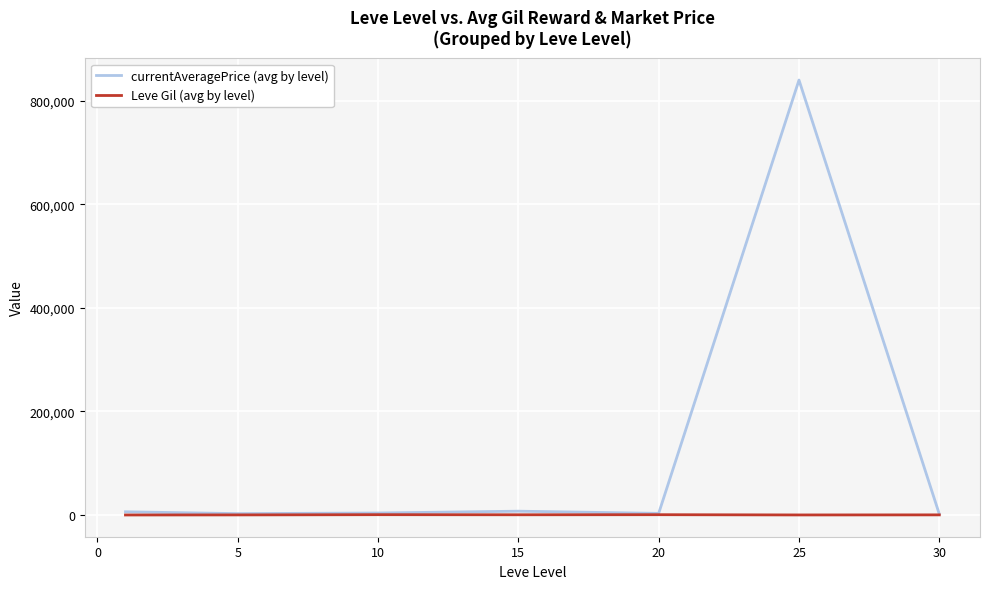

What is the average value of the Leve Gil (avg by level) series?

502.3